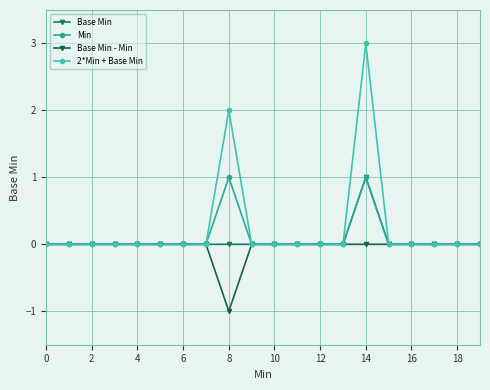

Does the chart display data point markers on the line(s)?

Yes